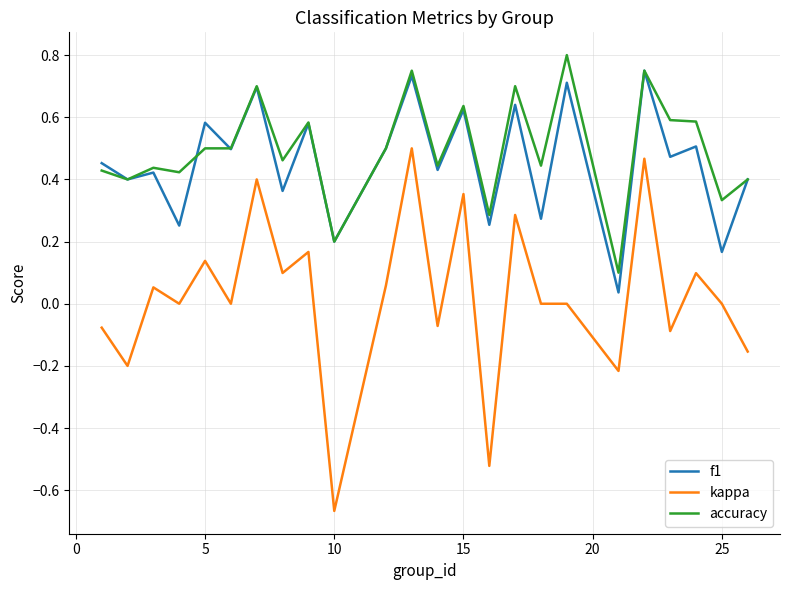

True or false: kappa and accuracy cross at least once.

False